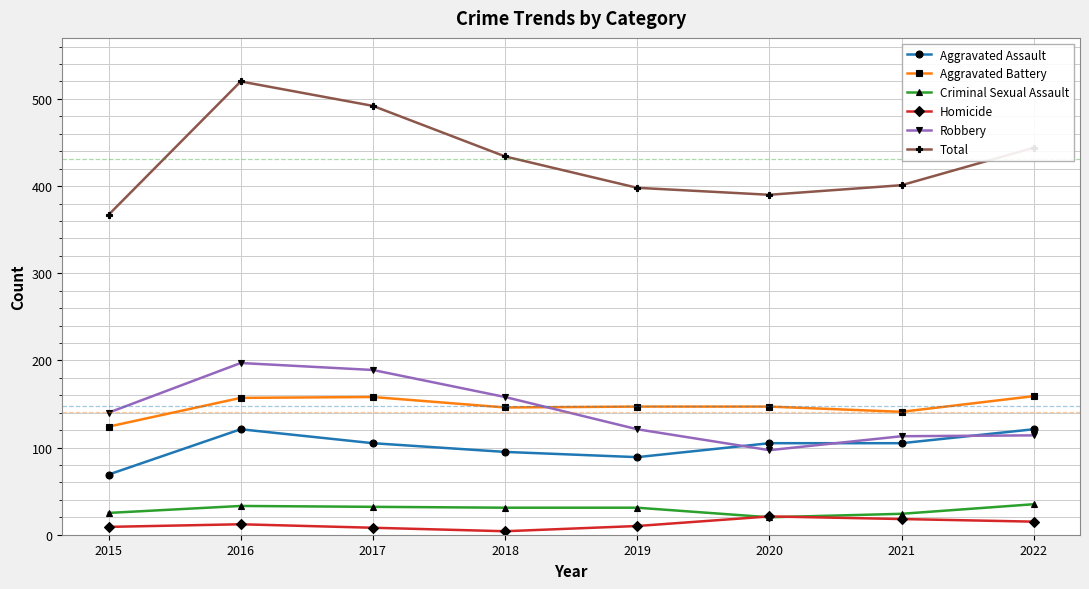

What is the difference between the maximum and second lowest values in the Aggravated Battery series?

18